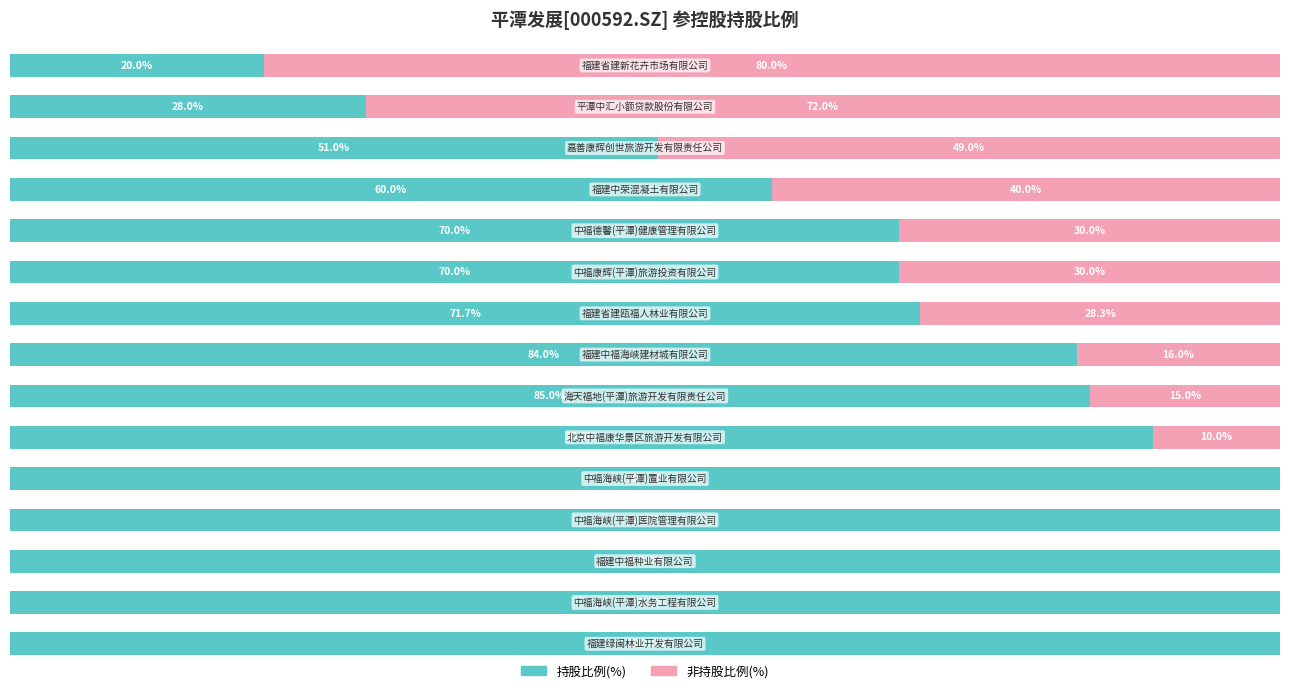

What are all the series names shown in the legend?

持股比例(%), 非持股比例(%)